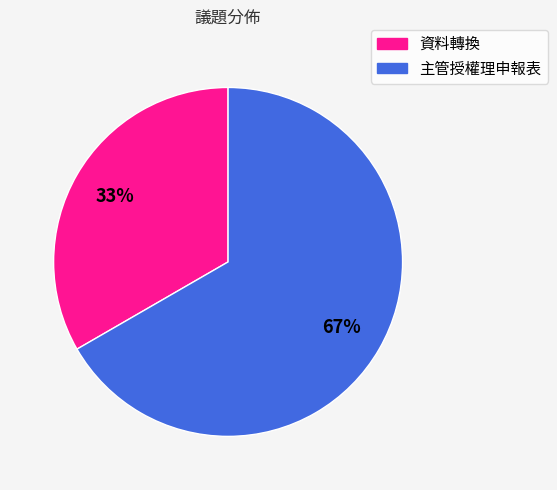

Between 資料轉換 and 主管授權理申報表, which is larger?

主管授權理申報表